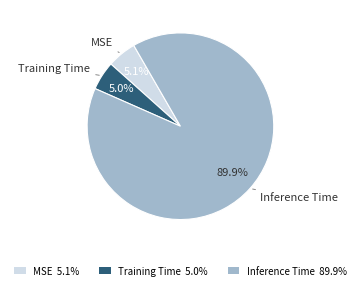

What percentage is the MSE slice, to the nearest percent?

5%